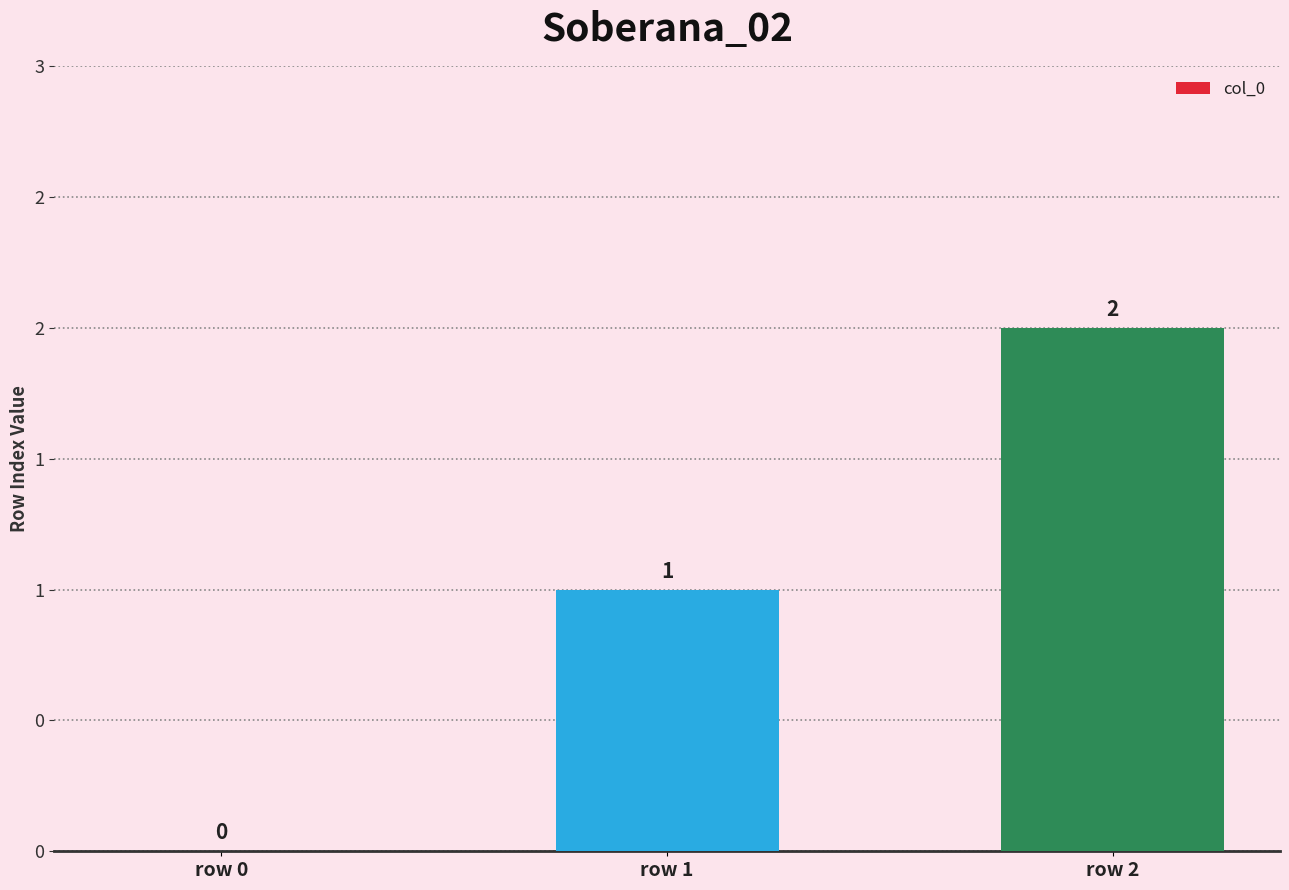

Approximately how many times larger is the value at row 2 compared to row 1?

2.0